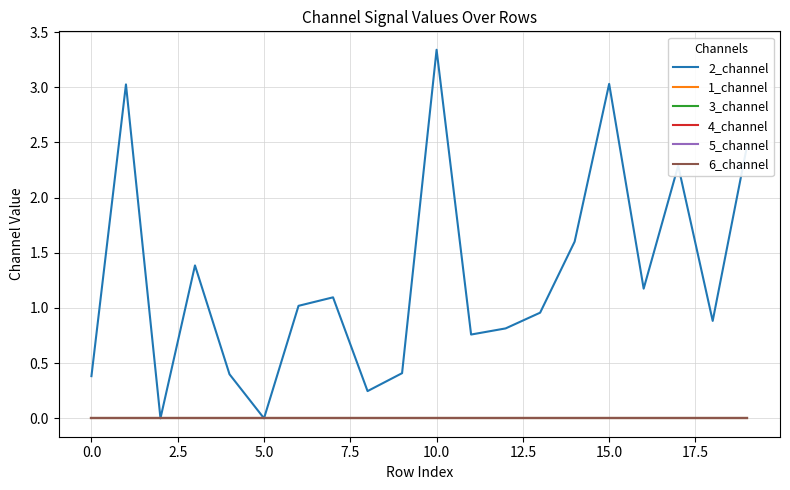

Does the chart display data point markers on the line(s)?

No